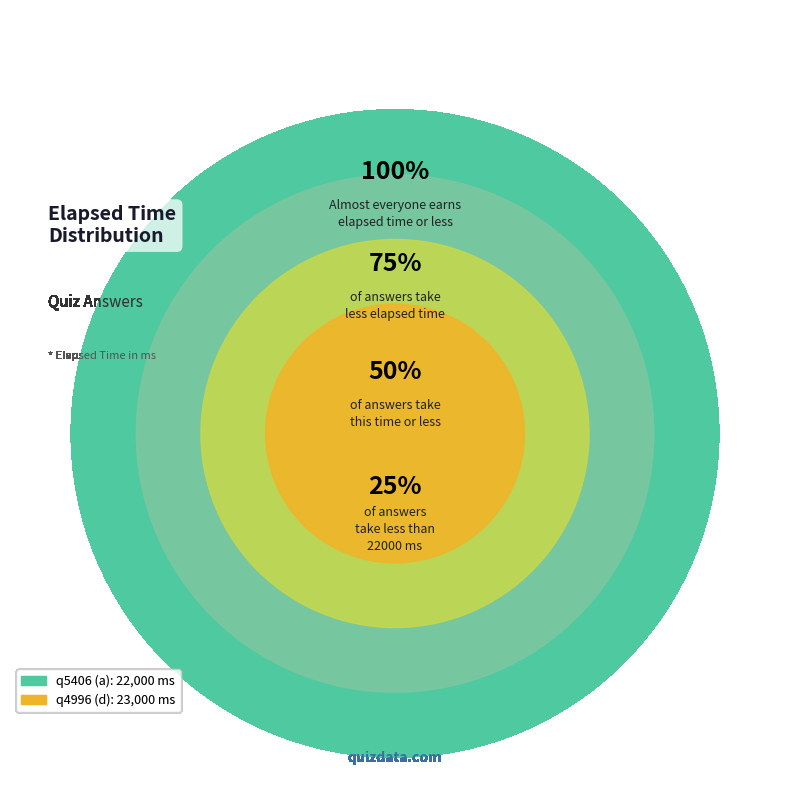

Which slice is the largest?

q4996 (d)